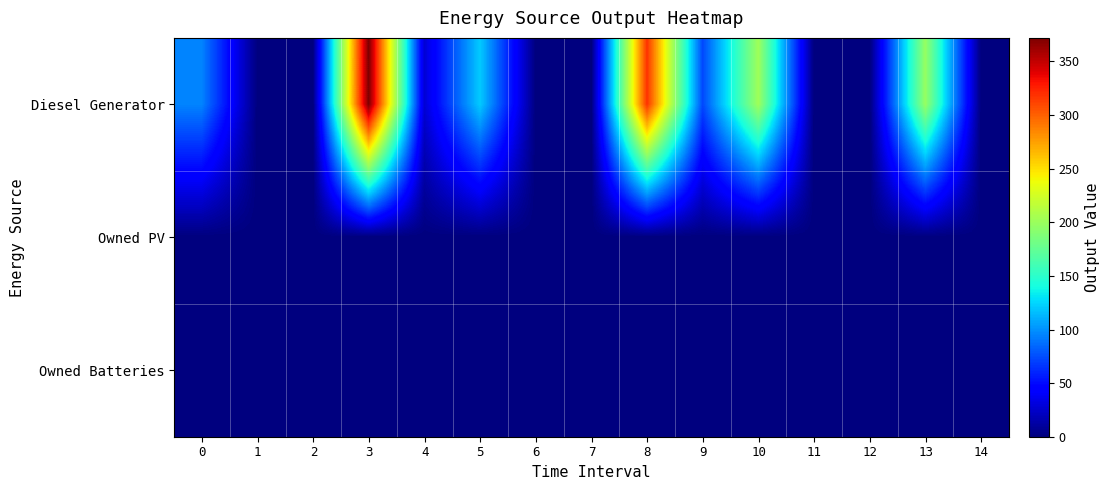

Which series has the largest range (max minus min)?

Diesel Generator